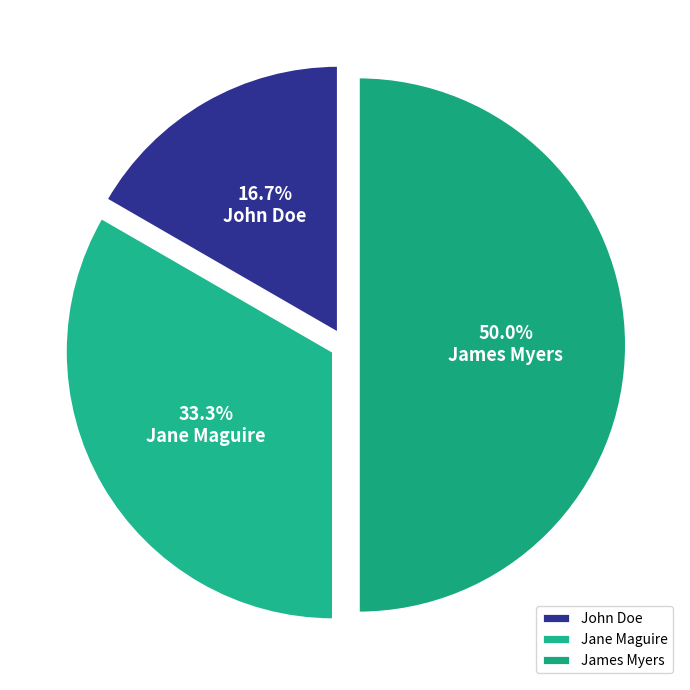

To the nearest percent, what is the difference between the largest and smallest slice percentages?

33%